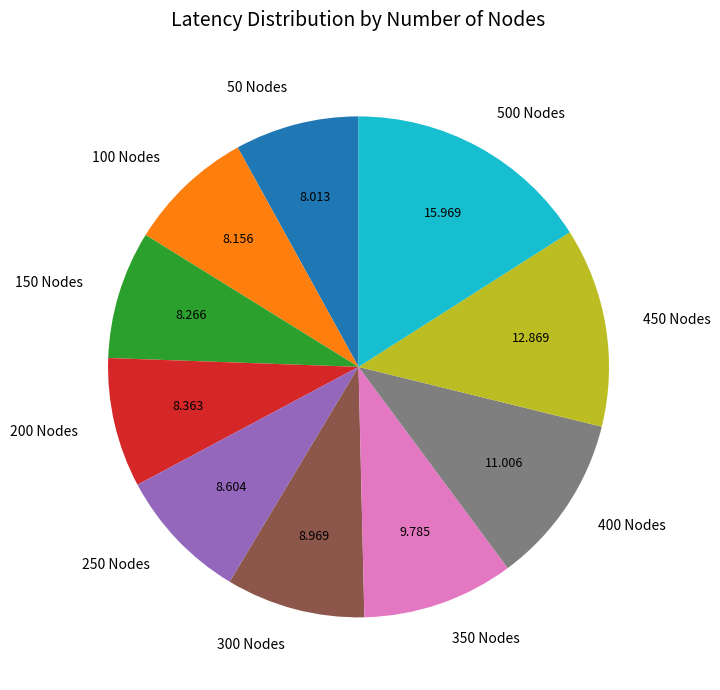

Is there any slice that represents more than half of the pie?

No